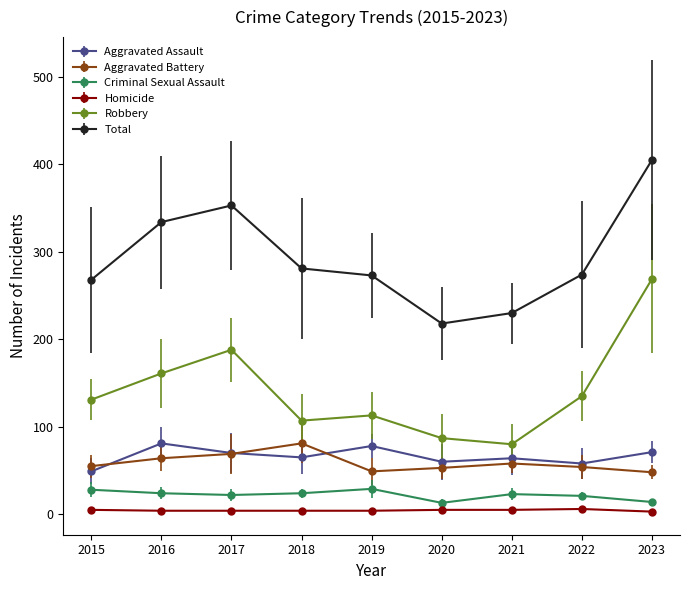

True or false: Robbery and Aggravated Battery cross at least once.

False